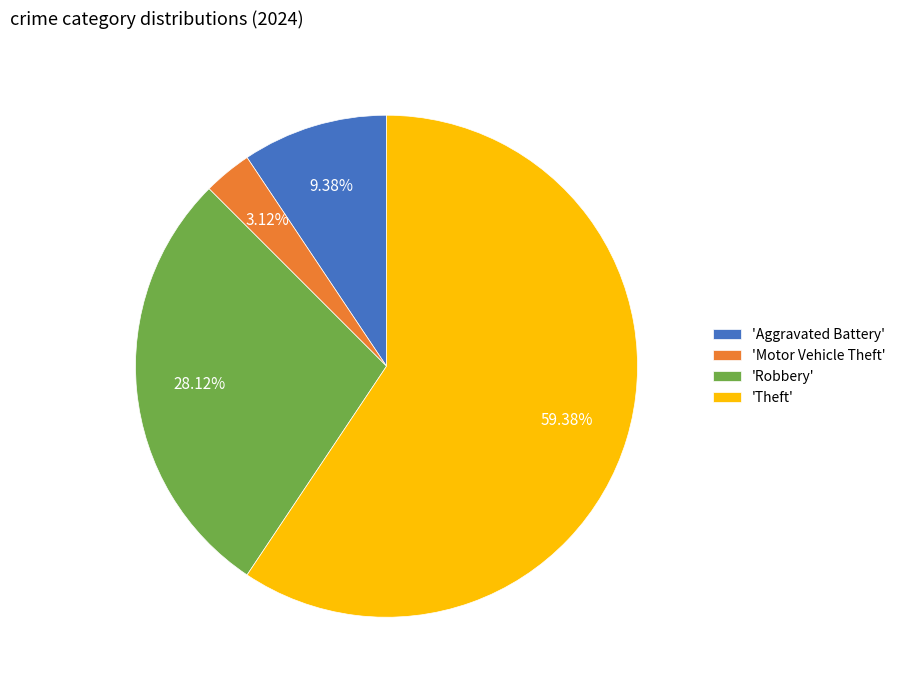

Between 'Robbery' and 'Aggravated Battery', which is larger?

'Robbery'